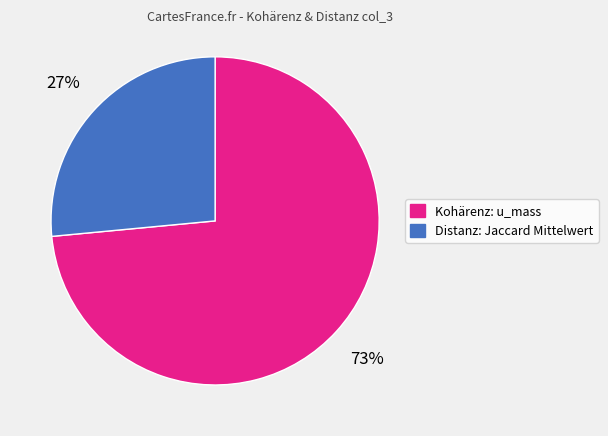

Which category has the biggest portion of the pie?

Kohärenz: u_mass